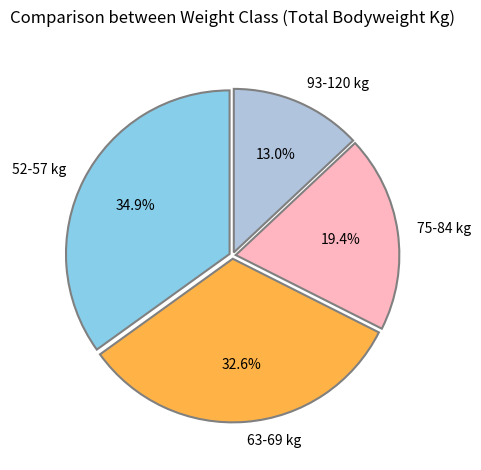

Rank the categories by value from lowest to highest.

93-120 kg, 75-84 kg, 63-69 kg, 52-57 kg